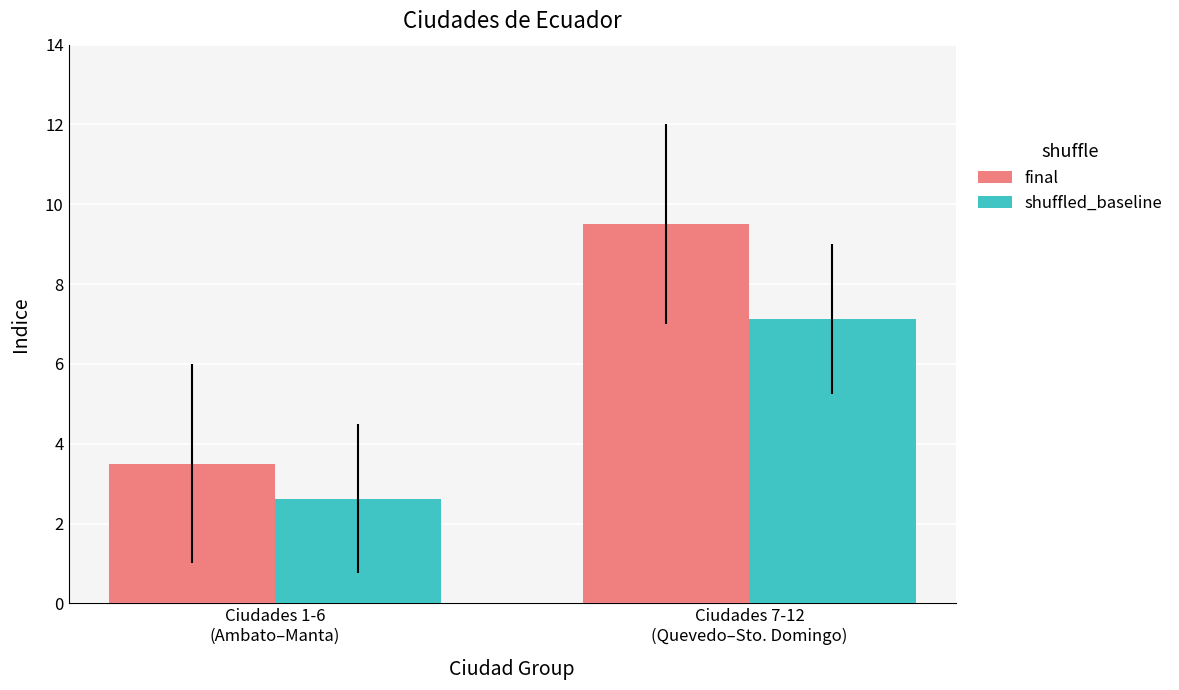

Rank the categories by shuffled_baseline value from highest to lowest.

Ciudades 7-12
(Quevedo–Sto. Domingo), Ciudades 1-6
(Ambato–Manta)